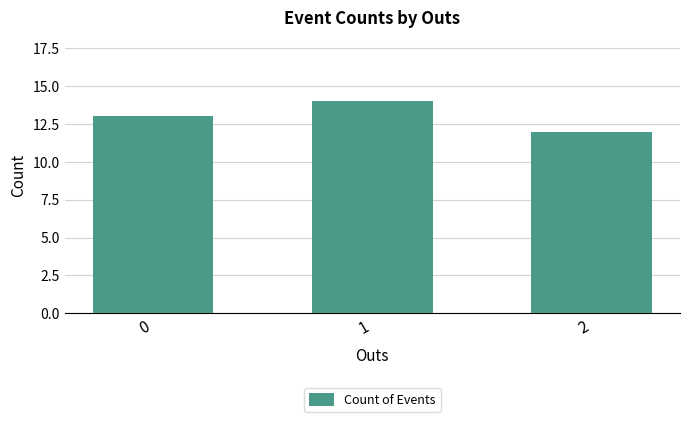

Reading left to right, list all the values displayed in this chart.

13	14	12